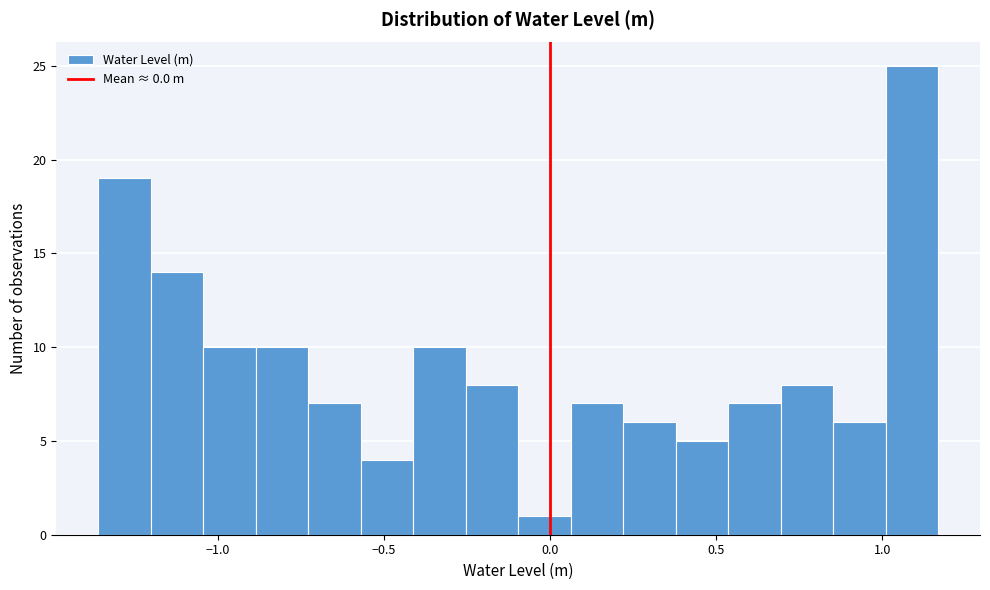

Around what value on the x-axis is the tallest bar? Give the approximate position of its centre, as read against the axis.

1.10